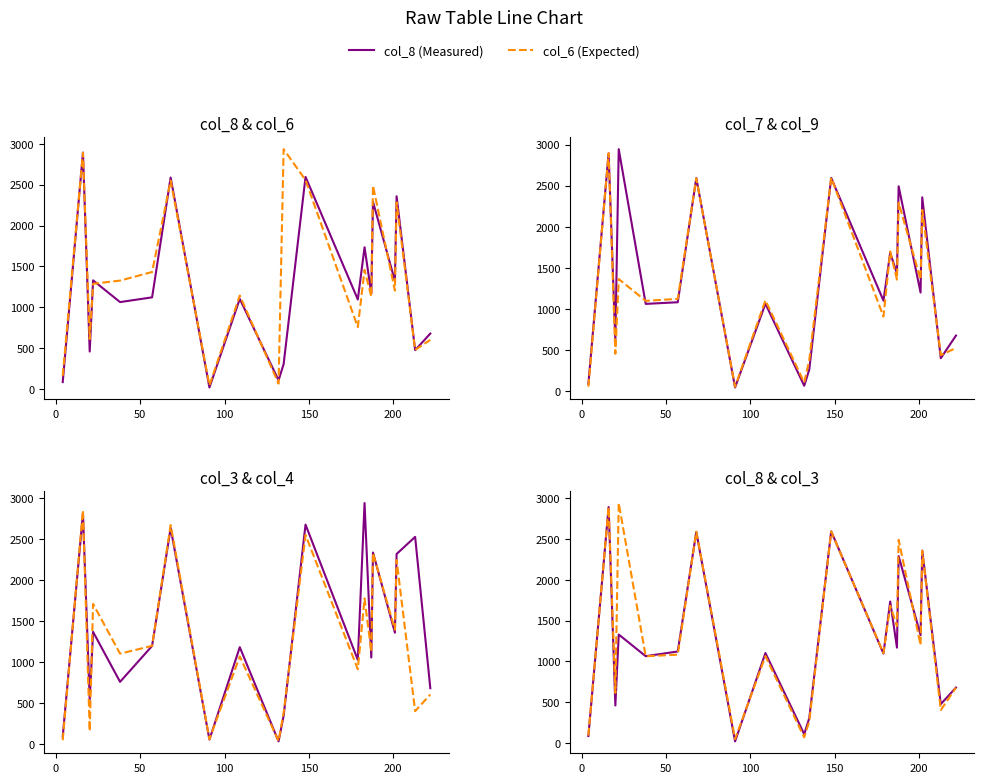

At which category is the sum across all series the highest?

16